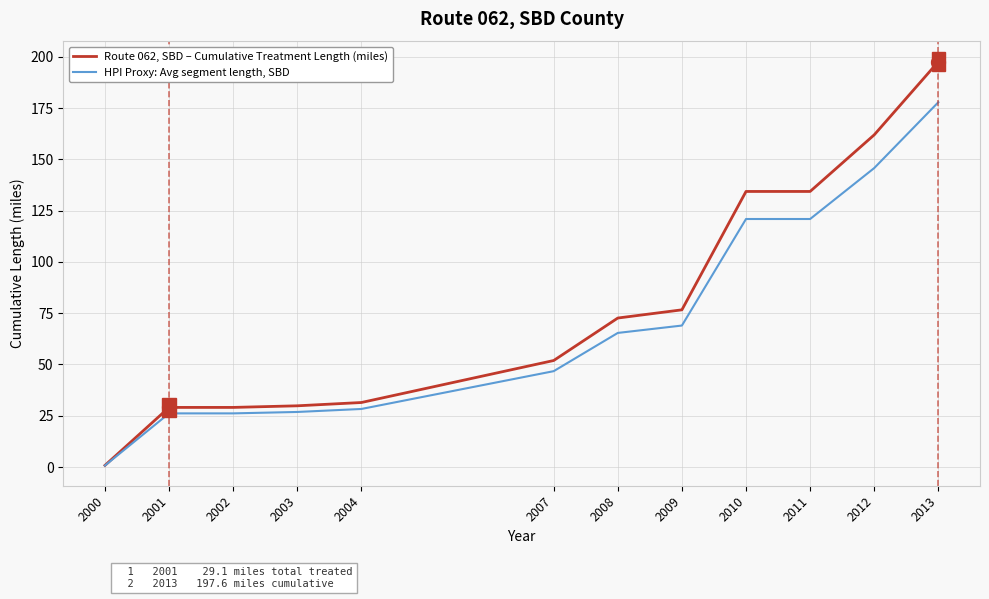

Read the HPI Proxy: Avg segment length, SBD value at 2012.

145.8